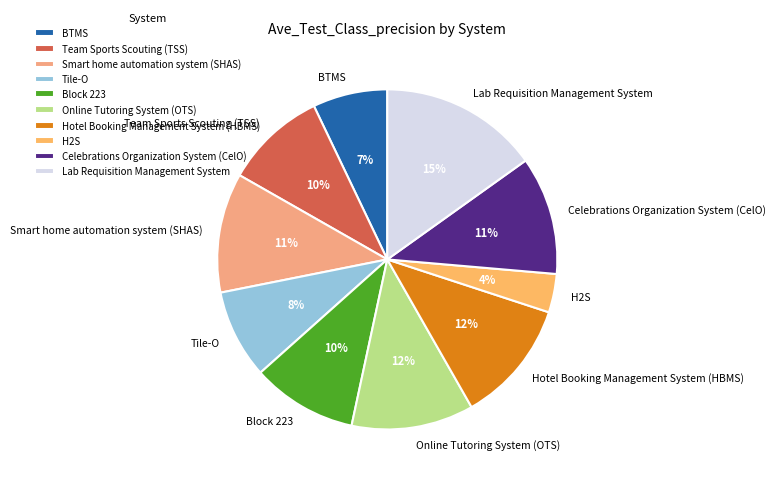

To the nearest percent, what is the difference between the largest and smallest slice percentages?

11%